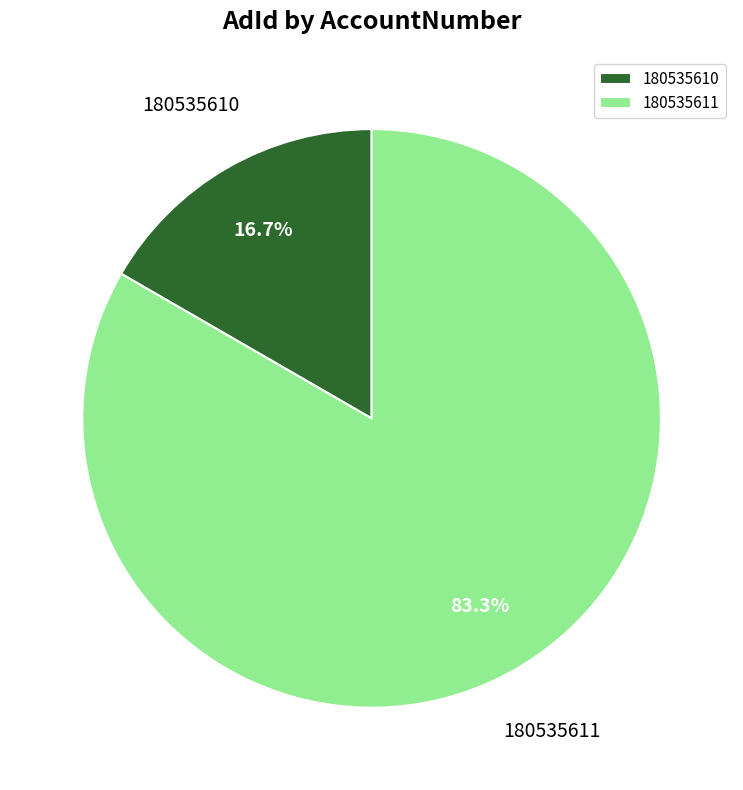

Rank the categories by value from highest to lowest.

180535611, 180535610